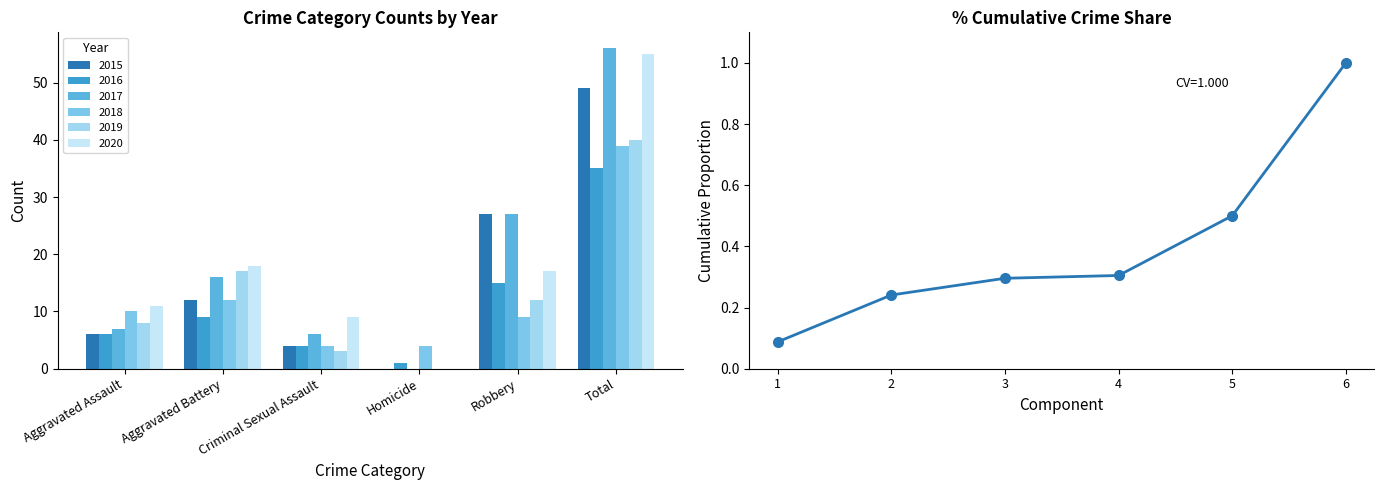

Is it true that 2019 equals 8 at Aggravated Assault?

True